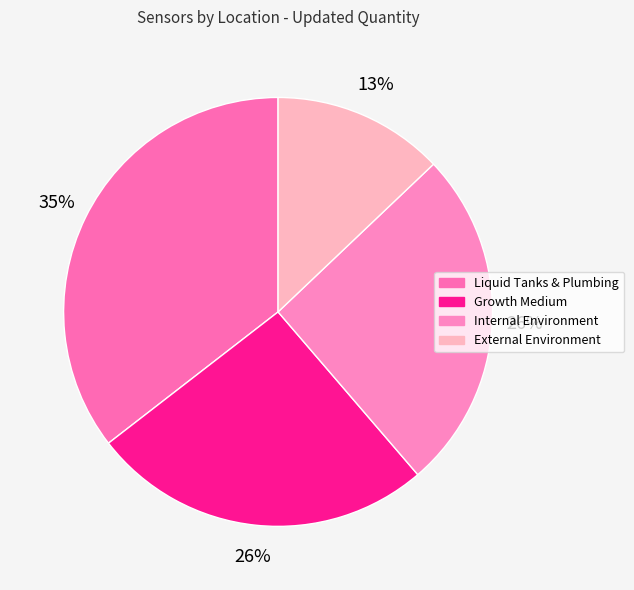

What is the ratio of the value at Growth Medium to the value at Internal Environment?

1.0